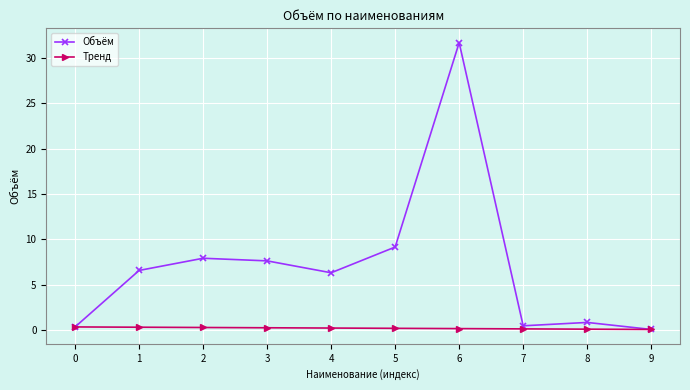

What is the average value of the Тренд series?

0.2